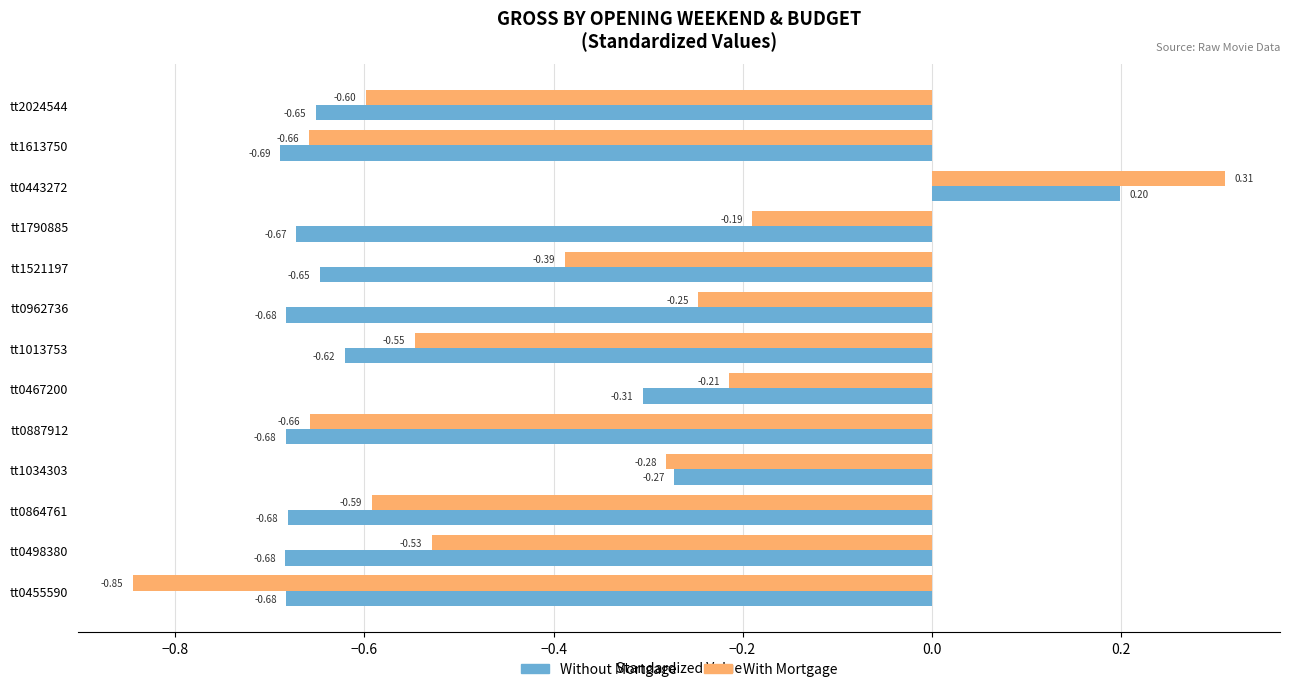

Which series has the largest total across all categories?

With Mortgage